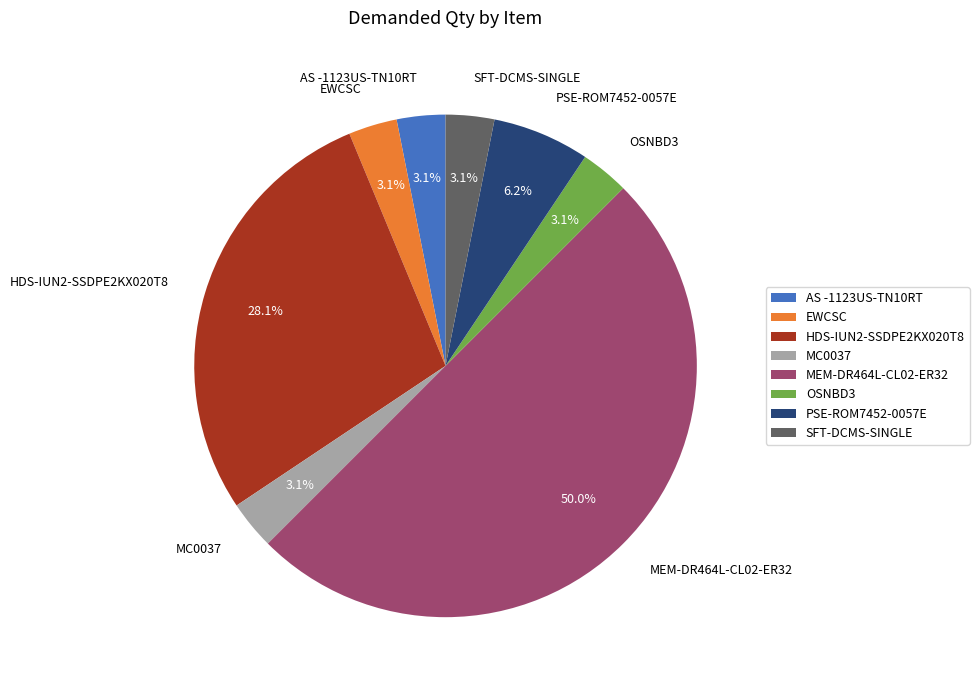

Between SFT-DCMS-SINGLE and PSE-ROM7452-0057E, which is larger?

PSE-ROM7452-0057E